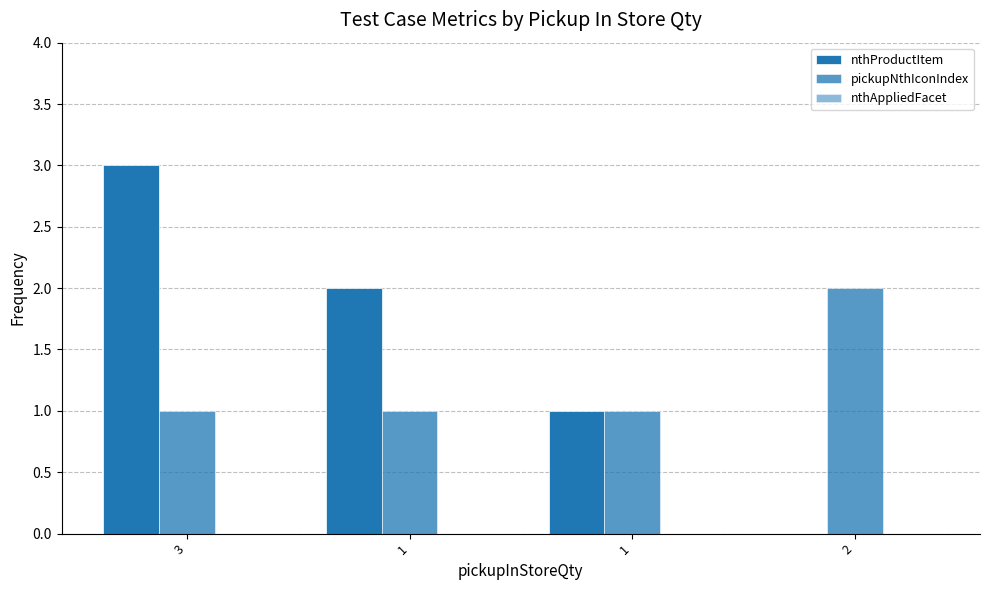

Reading left to right, transcribe all the data shown in this chart.

nthProductItem: 3=3	1=2	1=1	2=0
pickupNthIconIndex: 3=1	1=1	1=1	2=2
nthAppliedFacet: 3=0	1=0	1=0	2=0